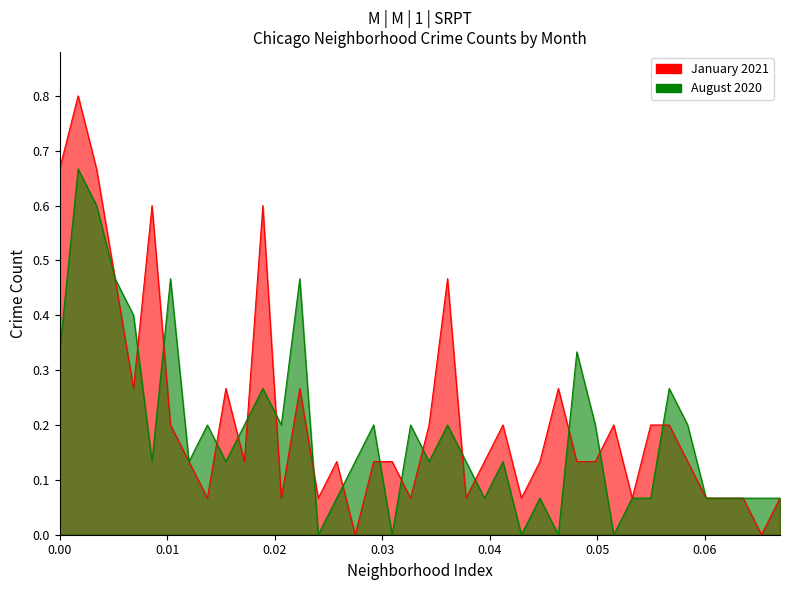

List the series in order of their peak value, lowest first.

August 2020, January 2021